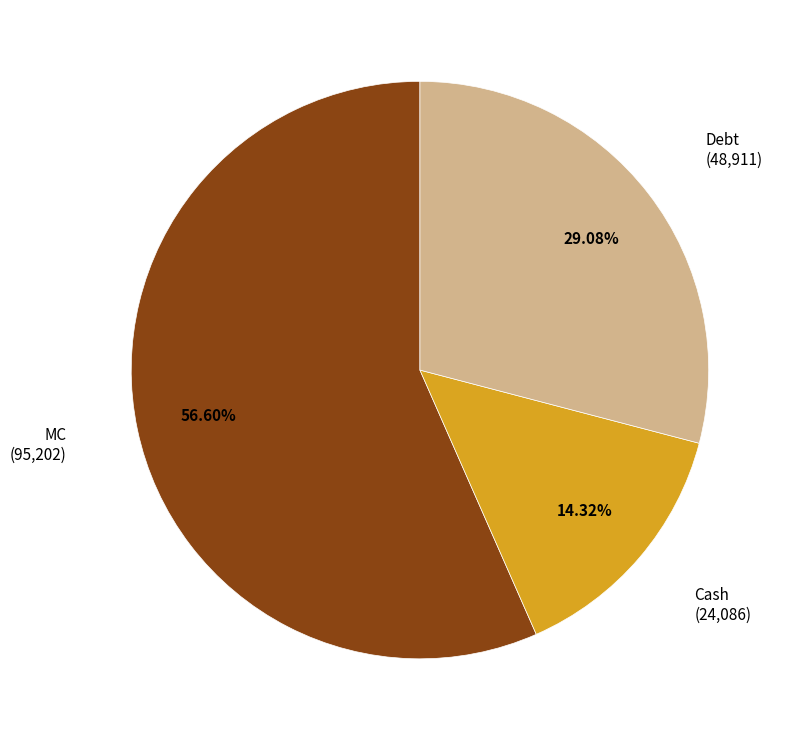

Do Debt and Cash together represent more than half of the pie?

No